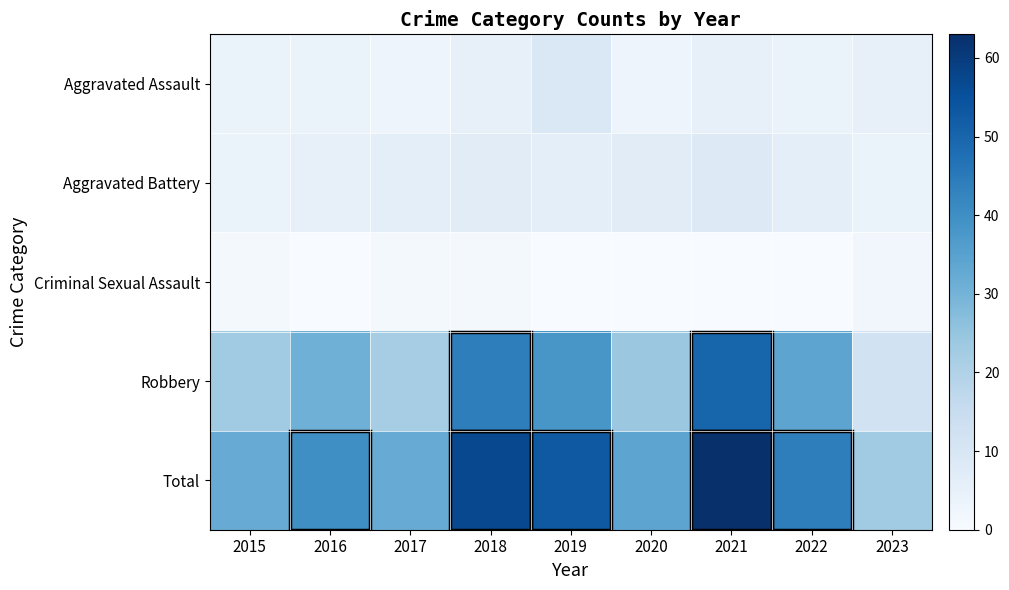

Count the number of data series in this chart.

5